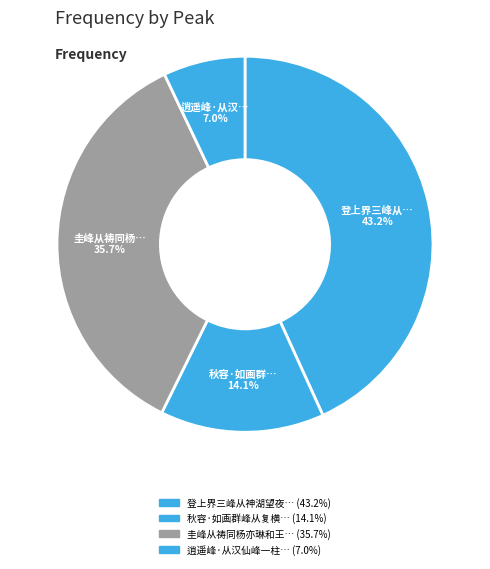

How many segments does this pie chart have?

4